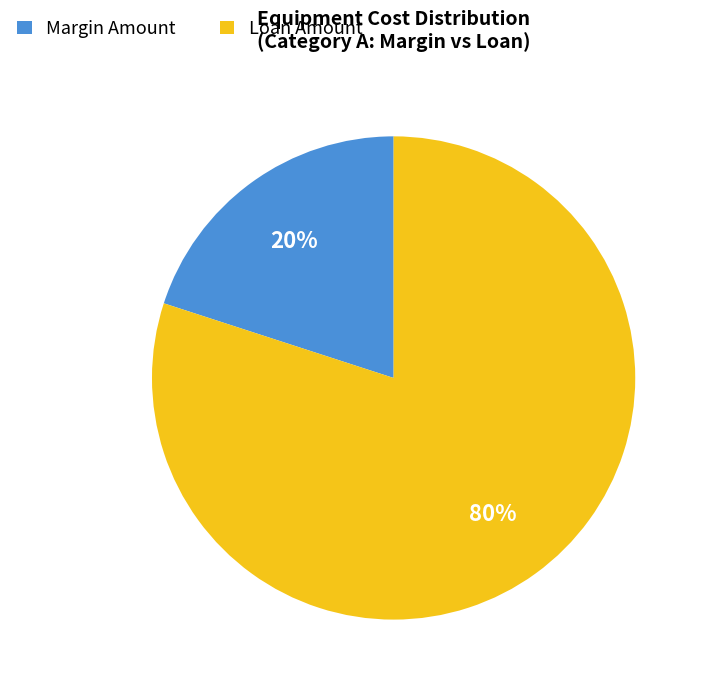

Is it true that Loan Amount is 80% of the pie?

True